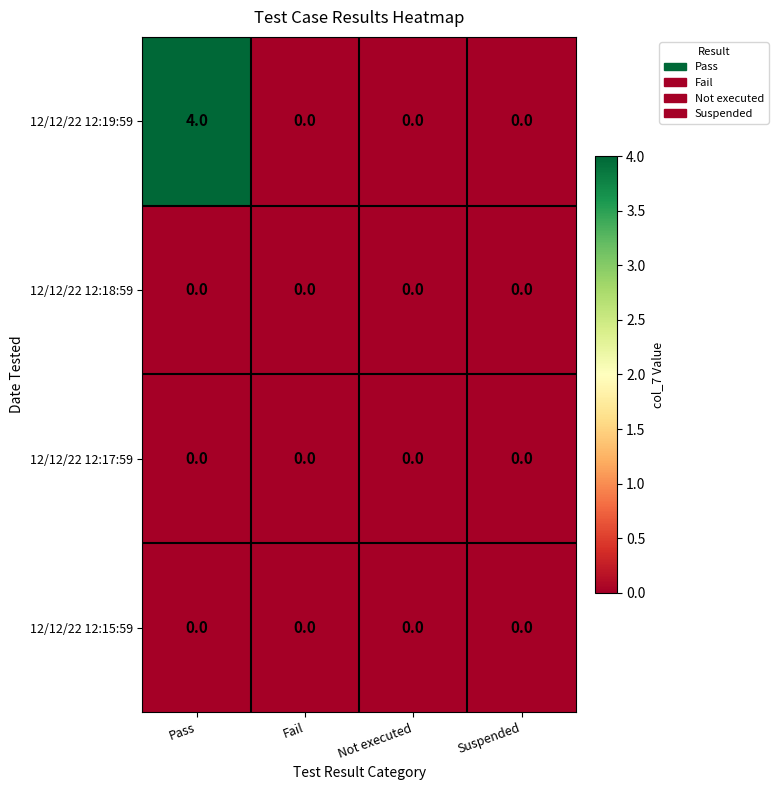

Which series has the widest spread of values?

12/12/22 12:19:59